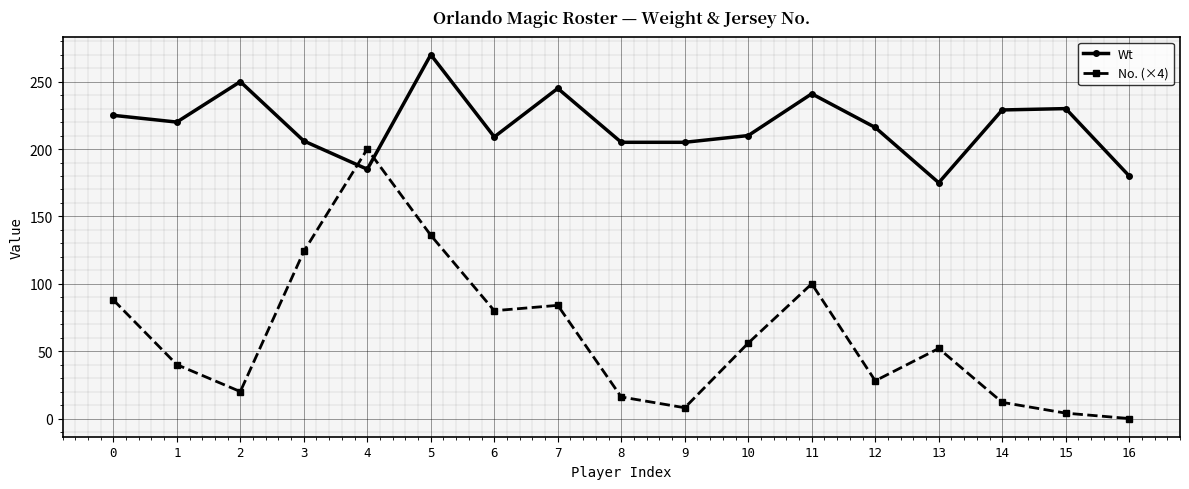

The Wt series shows 205 at 9. True or false?

True